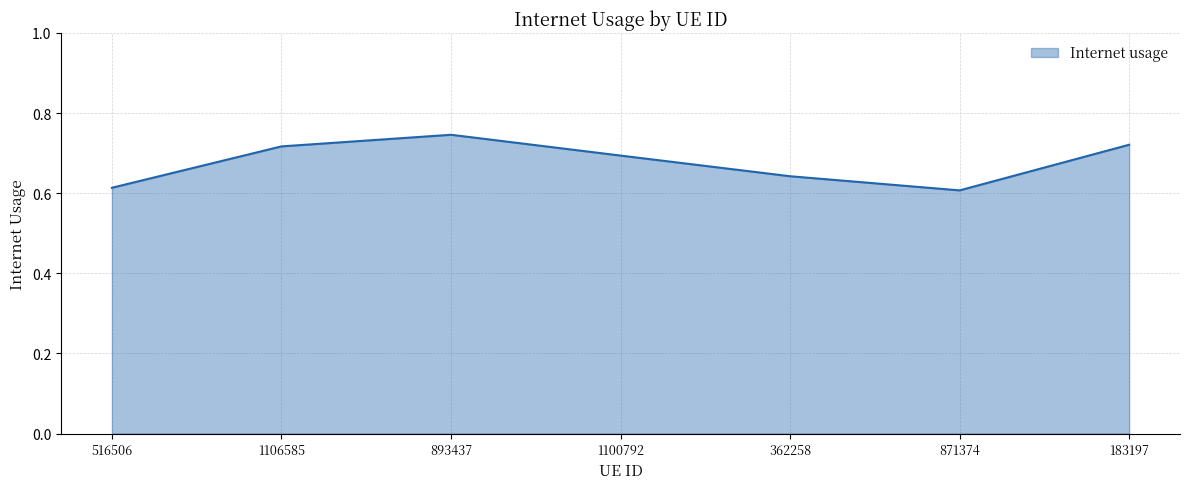

At which category does the chart reach its peak across all series?

893437